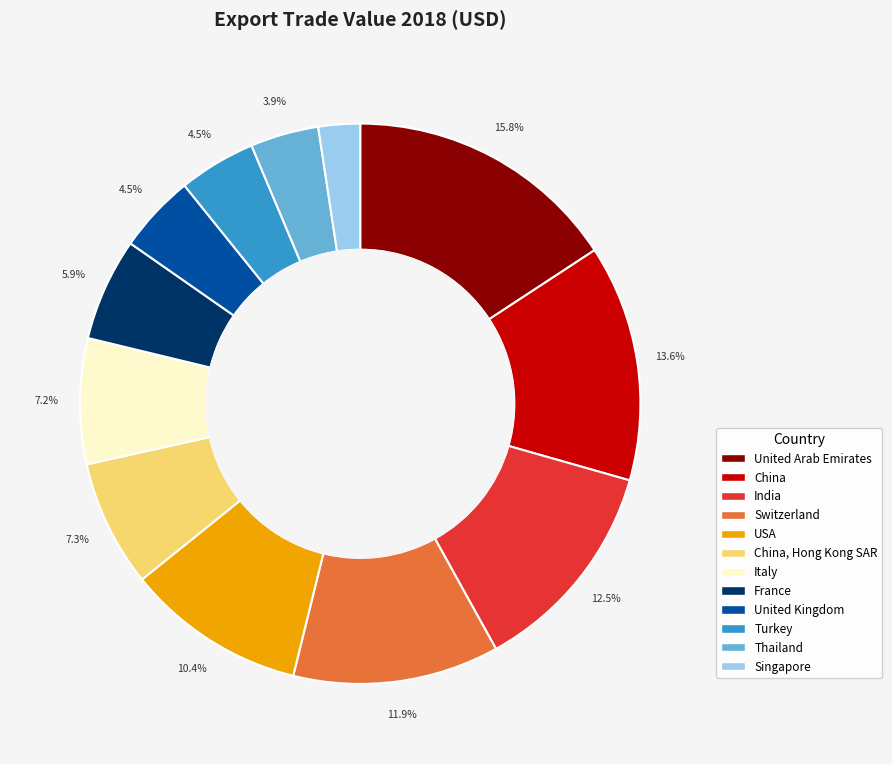

Is there a majority slice in this chart?

No